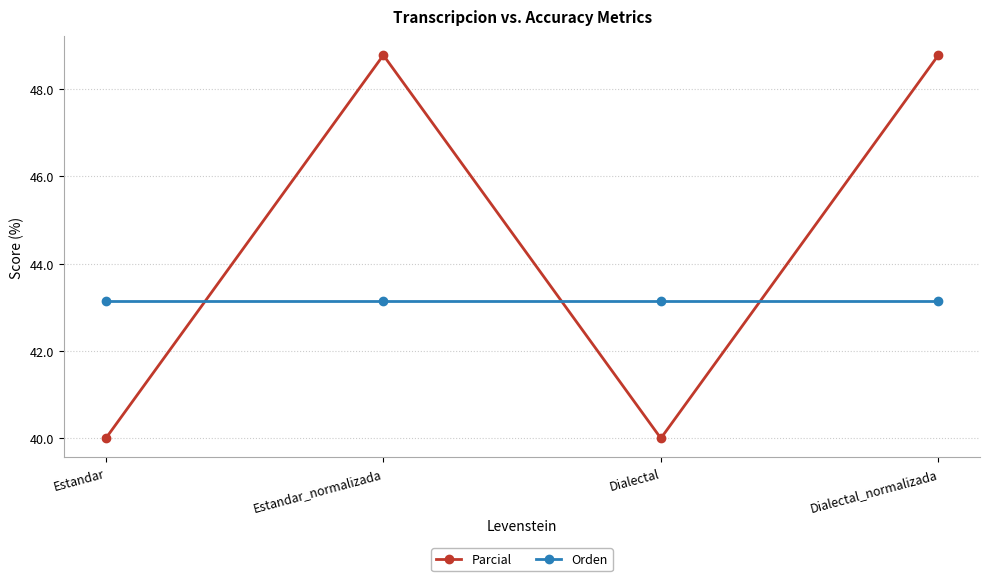

What is the total value across all series at Estandar_normalizada?

91.9